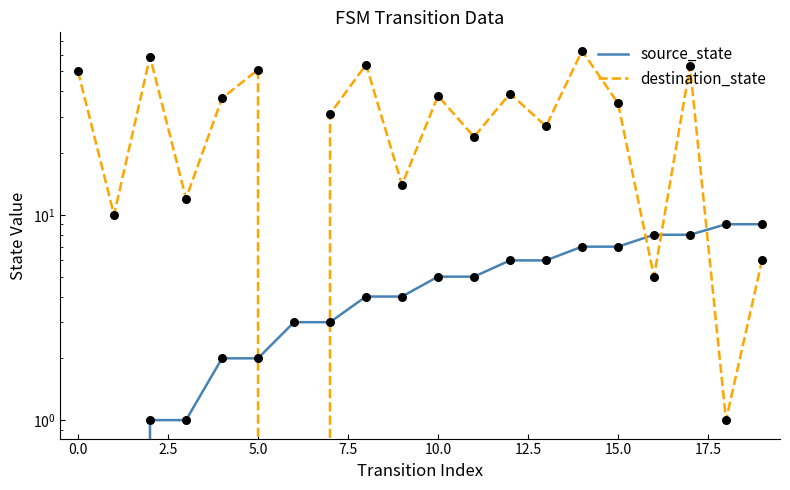

Which series contains the lowest Y value?

source_state